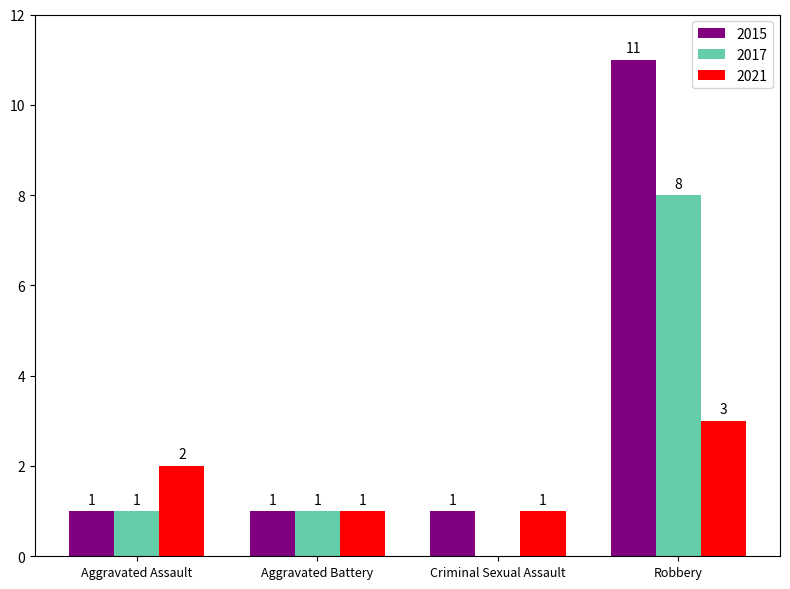

What is the sum of the 2015 values at Aggravated Battery and Robbery?

12